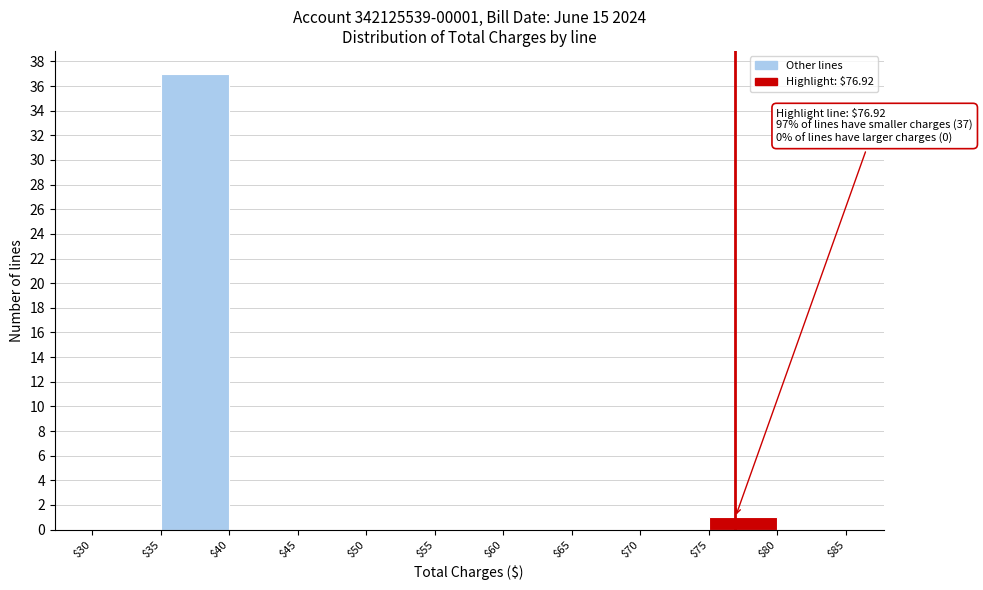

Over which range of the x-axis is the bar tallest?

$35 to $40